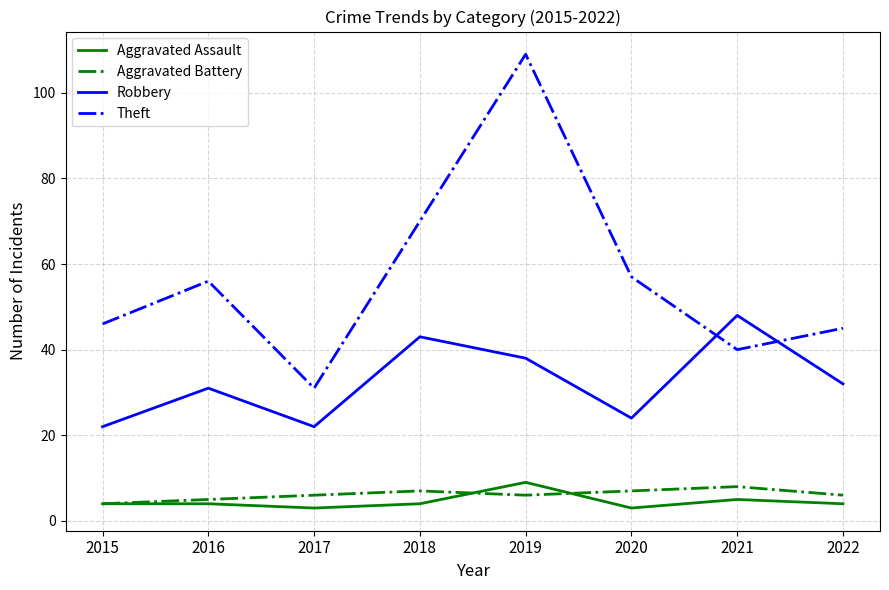

What is the approximate value of Aggravated Assault at 2021?

5